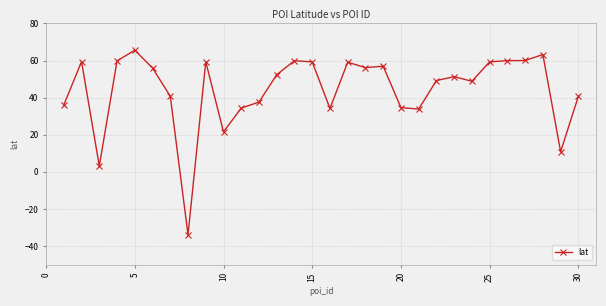

What is the average value?

44.3